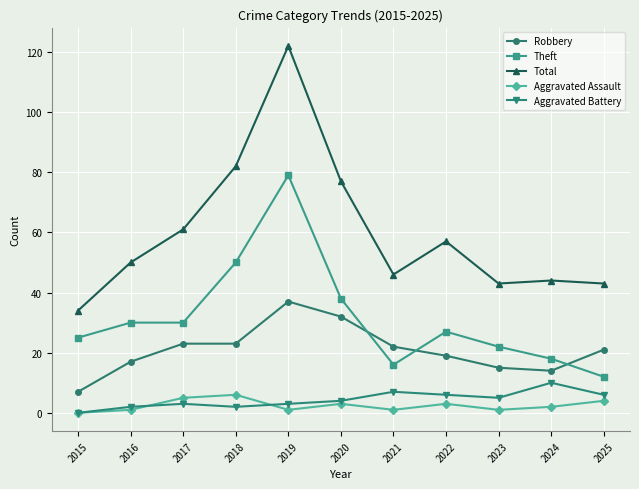

True or false: Aggravated Assault has a value of 3 at 2022.

True